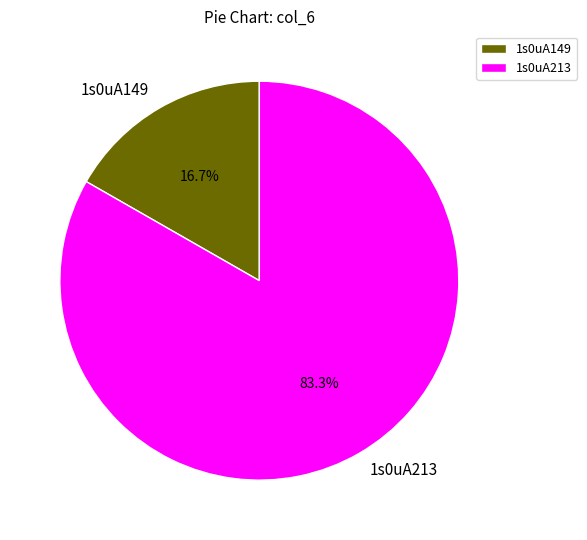

To the nearest percent, what percentage of the pie is 1s0uA149?

17%